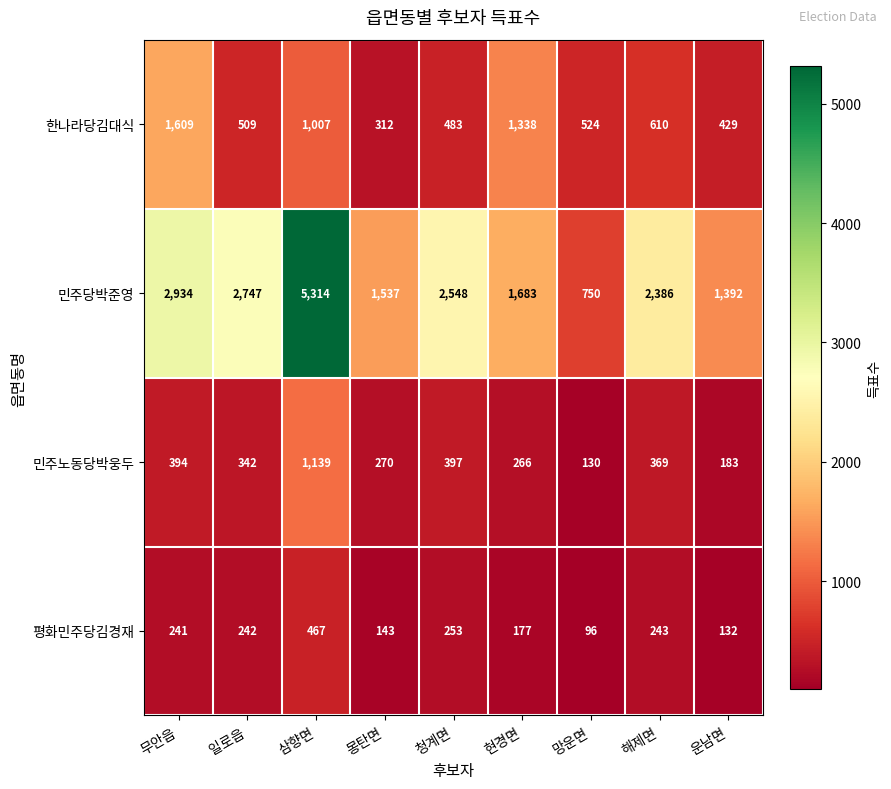

What is the difference between the 민주노동당박웅두 values at 청계면 and 현경면?

131